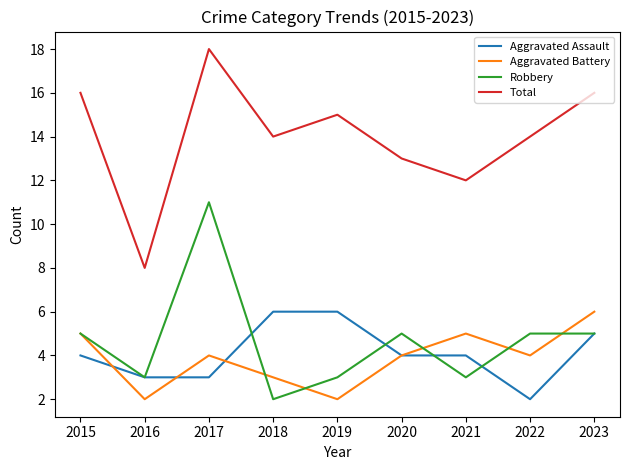

What is the difference between the highest and lowest values at 2018?

12